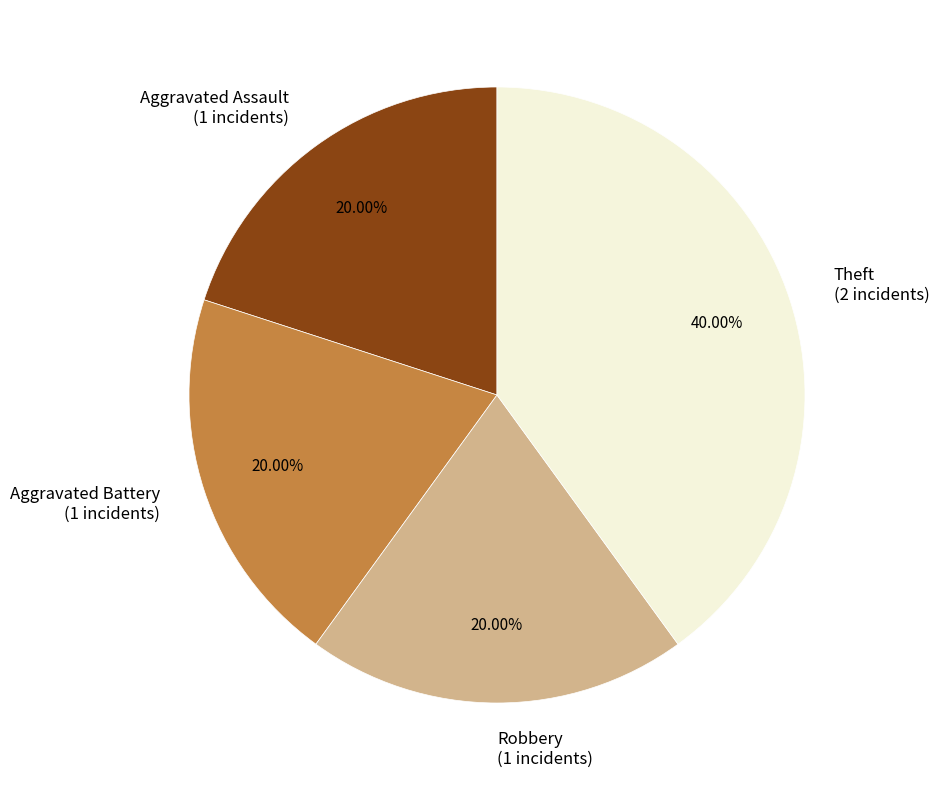

To the nearest percent, what is the combined percentage of Aggravated Assault and Robbery?

40%